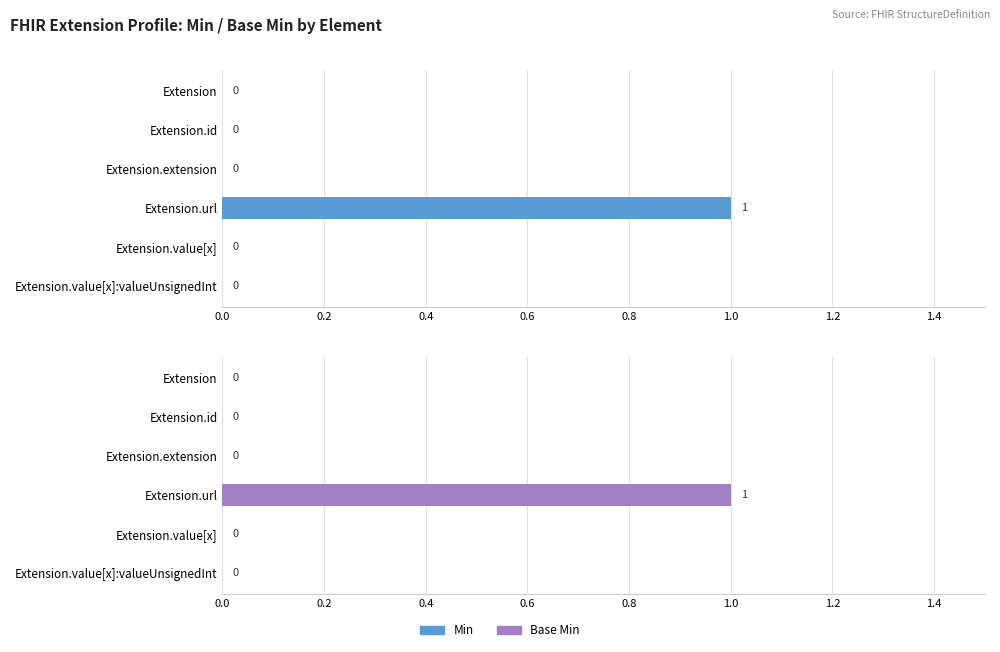

How many groups of bars are there?

6